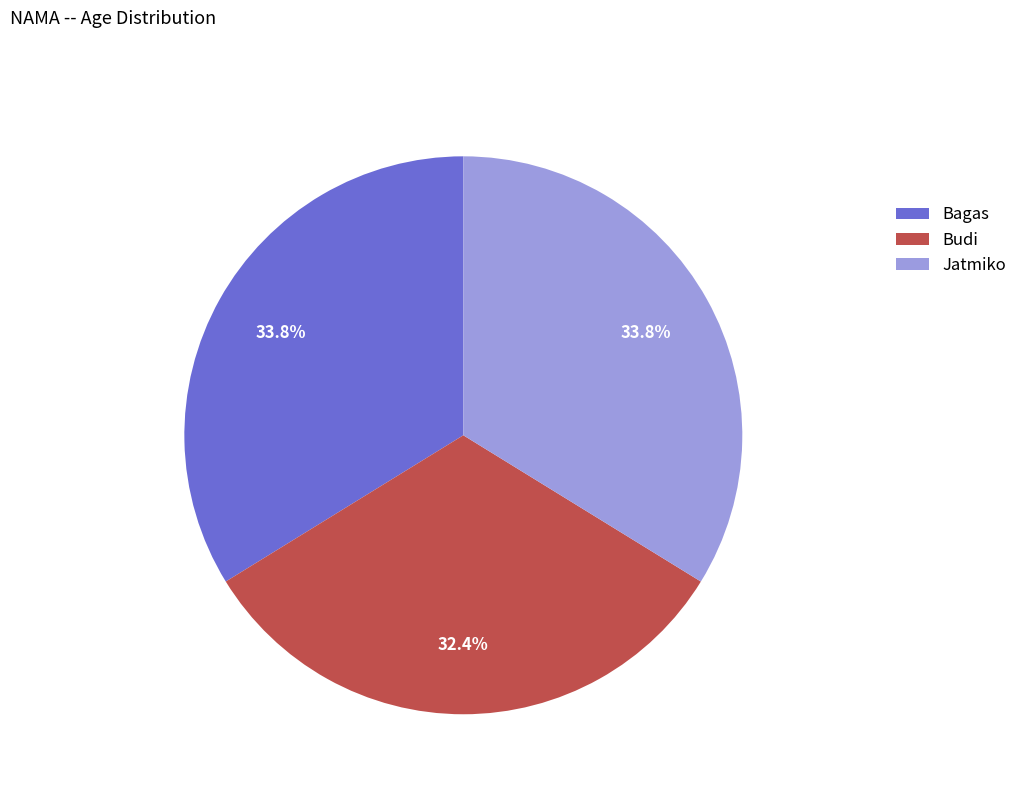

How many slices are in this pie chart?

3